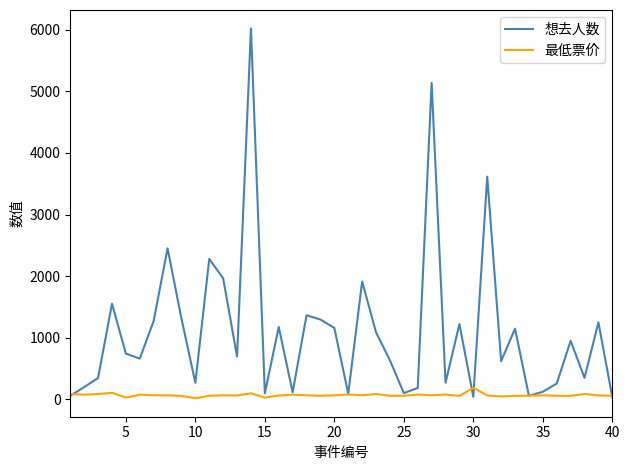

How many categories are shown in the chart?

40